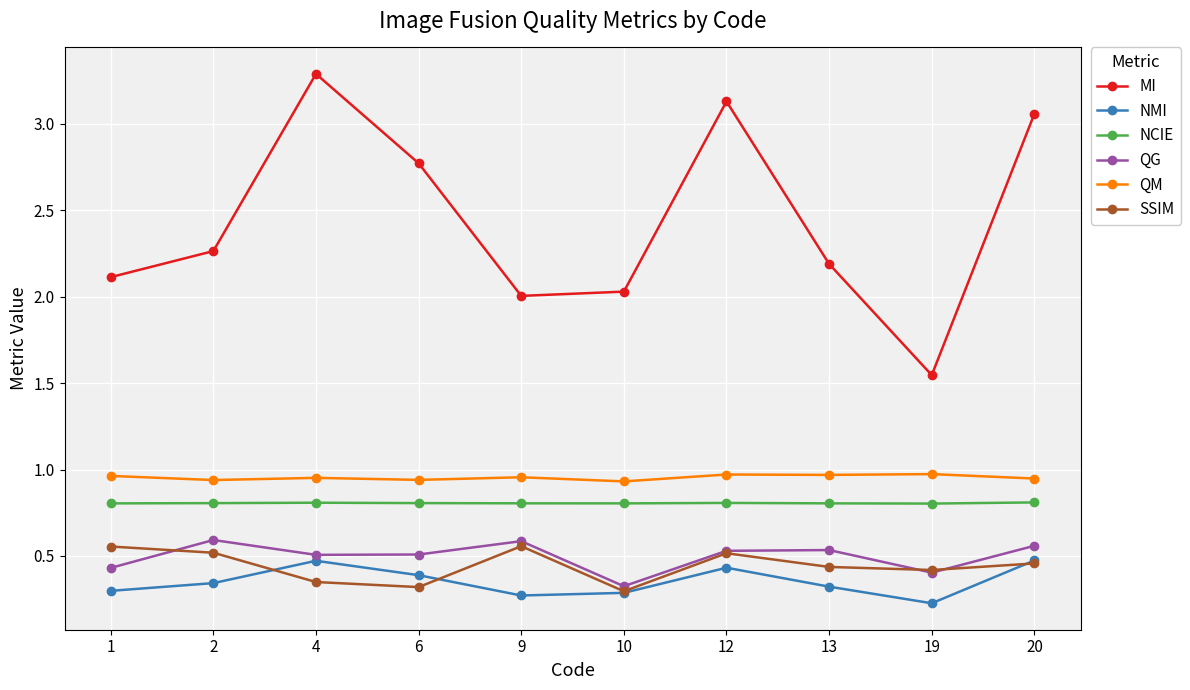

Which series changed the most between 19 and 20?

MI